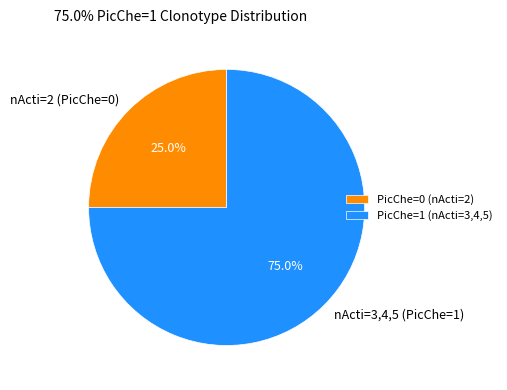

What is the ratio of the value at nActi=2 (PicChe=0) to the value at nActi=3,4,5 (PicChe=1)?

0.3